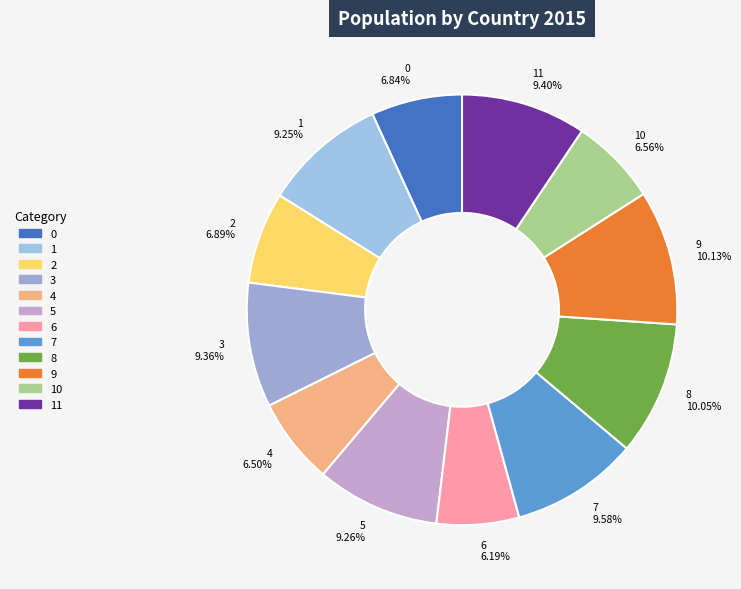

Is there any slice that represents more than half of the pie?

No